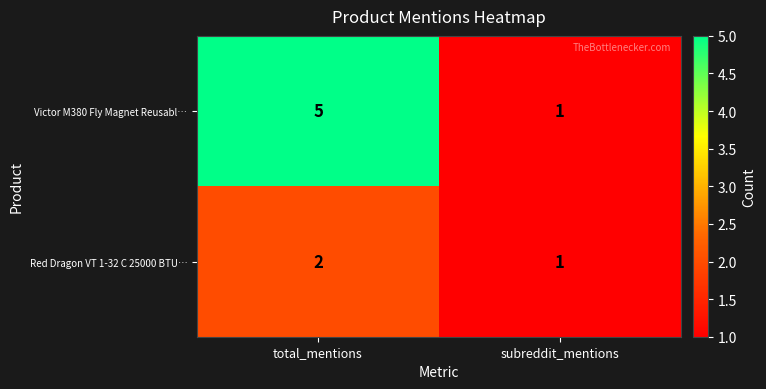

Which series has the widest spread of values?

Victor M380 Fly Magnet Reusabl…